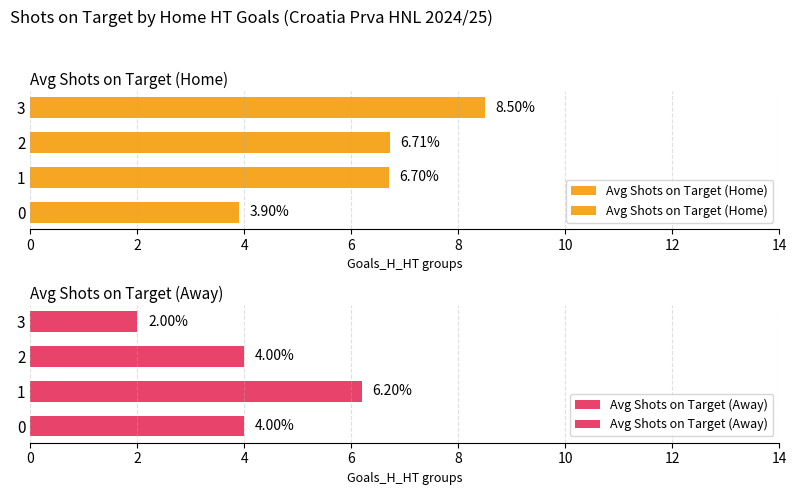

What is the maximum value for Avg Shots on Target (Away)?

6.2